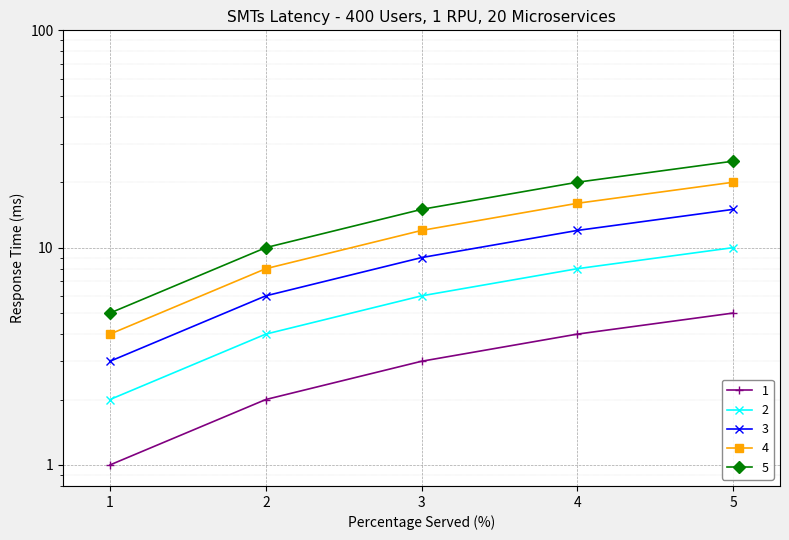

Which series has the largest range (max minus min)?

5